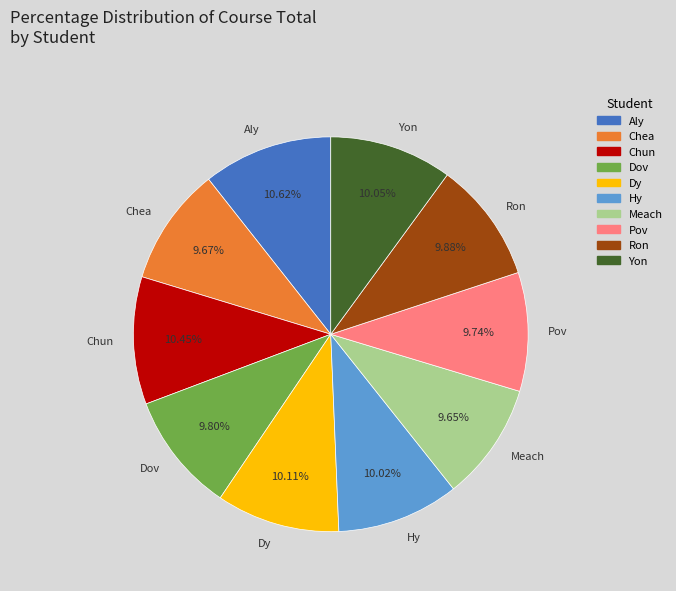

True or false: Chun accounts for 10% of the total.

True